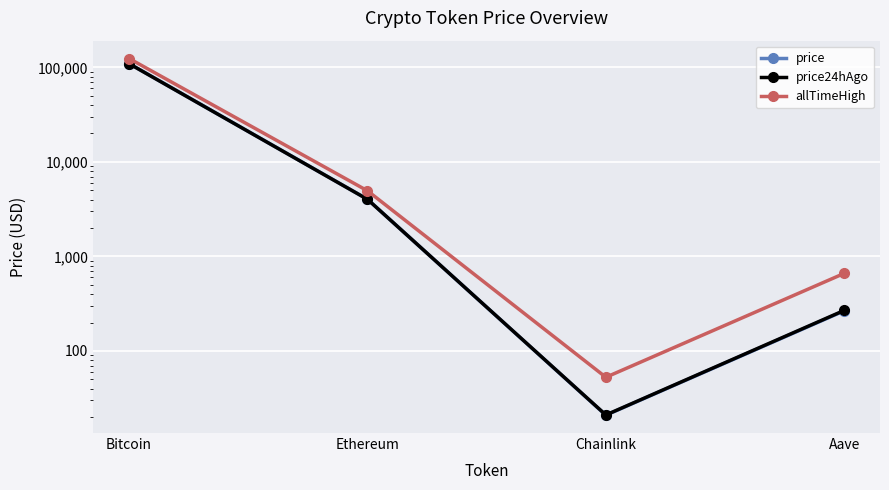

At which category does price reach its first local valley?

Chainlink